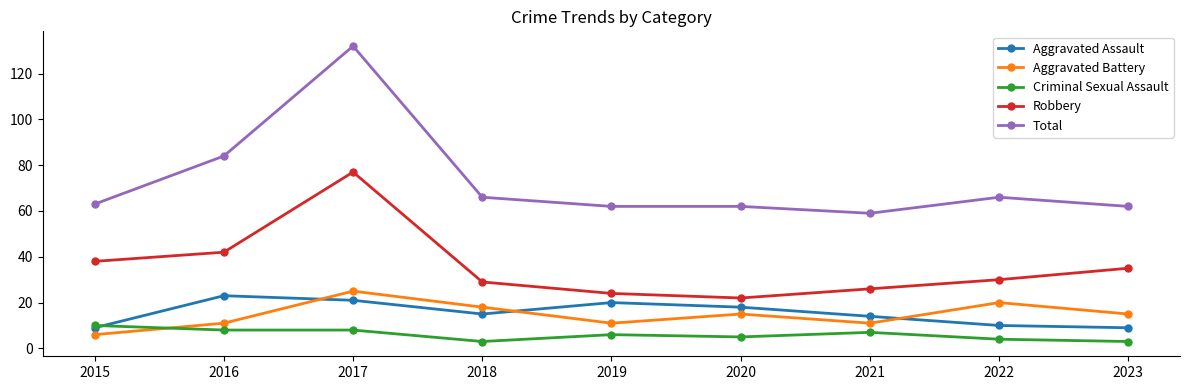

True or false: Aggravated Battery has a value of 27 at 2022.

False